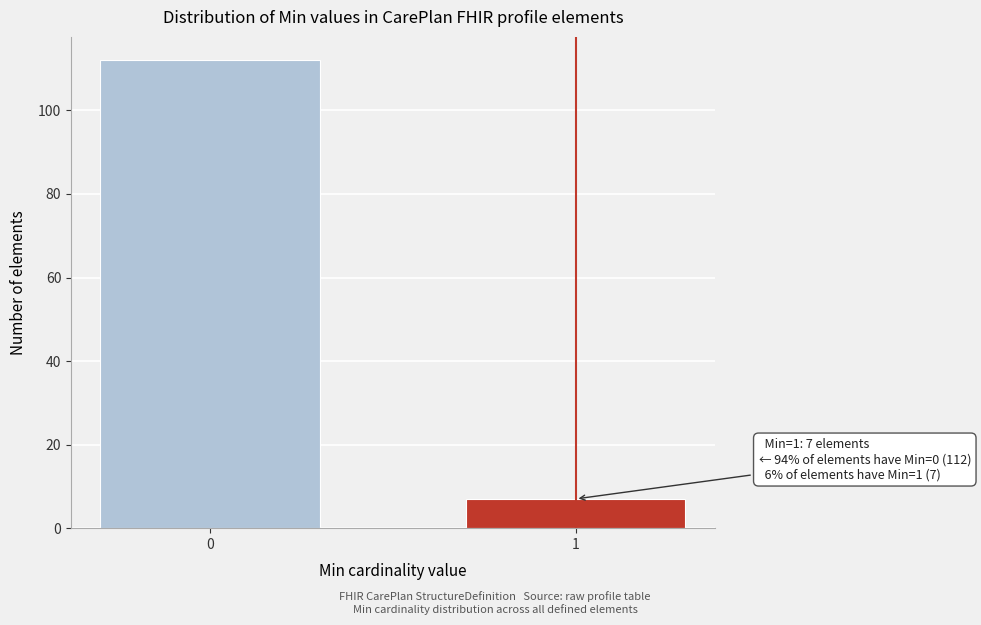

Reading right to left, list all the values displayed in this chart.

1=7	0=112